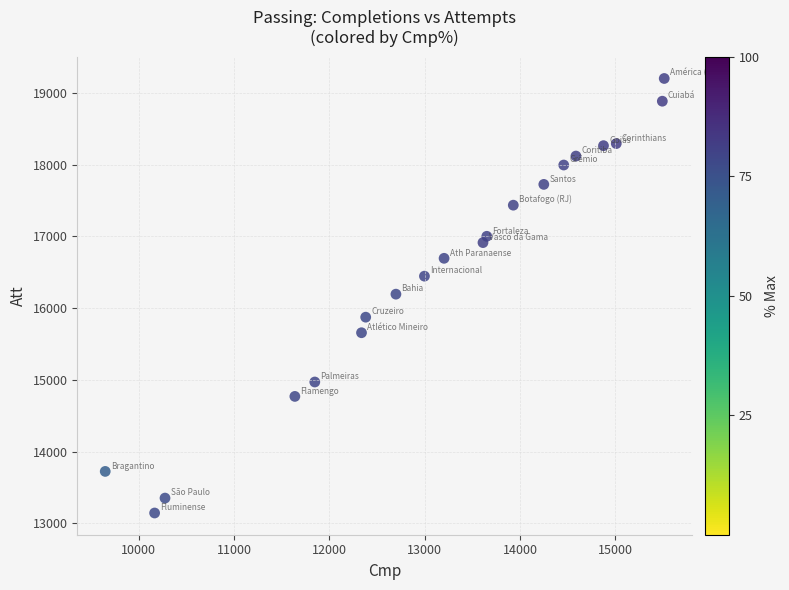

What is the range of X values (max minus min)?

5863